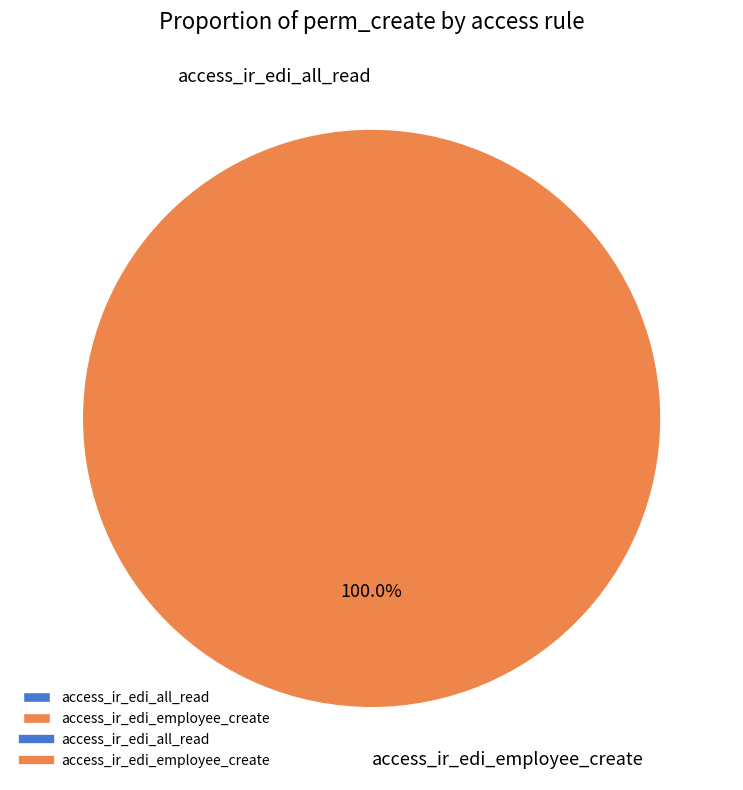

What is the change in value from access_ir_edi_all_read to access_ir_edi_employee_create?

+1